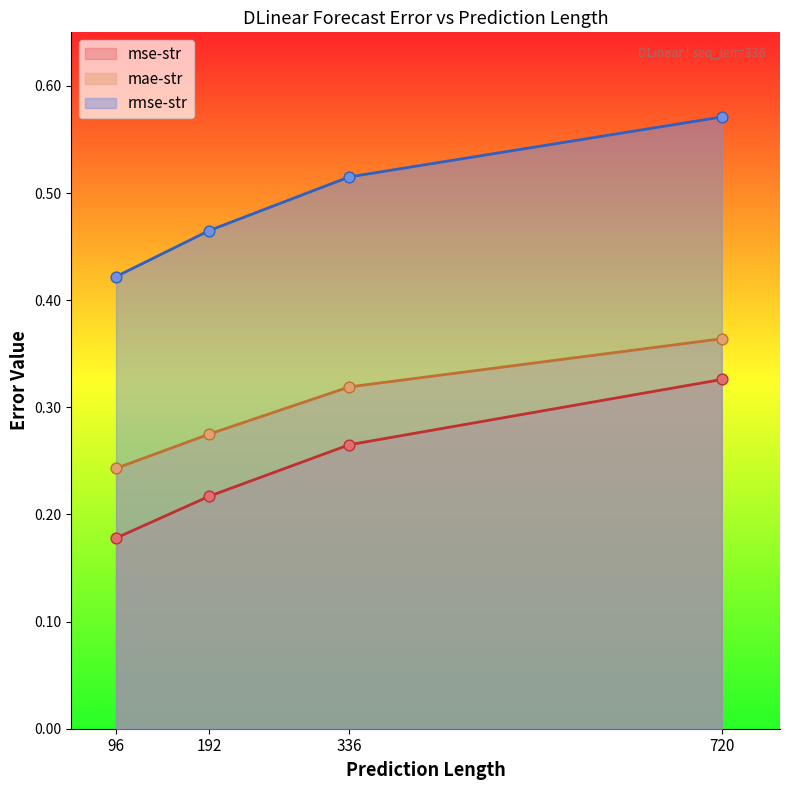

What are all the series names shown in the legend?

mse-str, mae-str, rmse-str